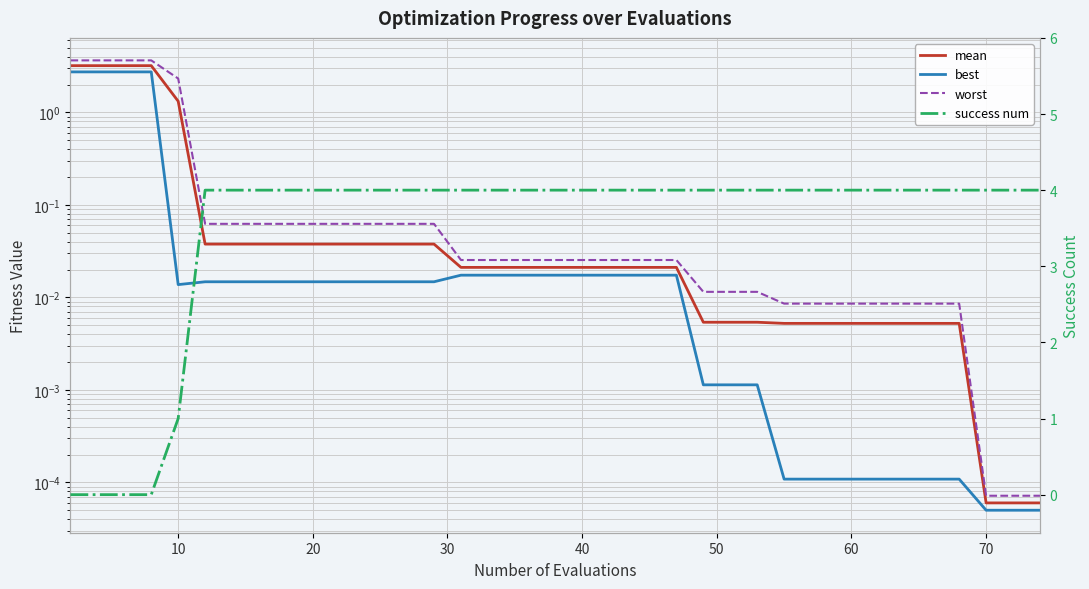

What is the sum of all worst values?

17.9